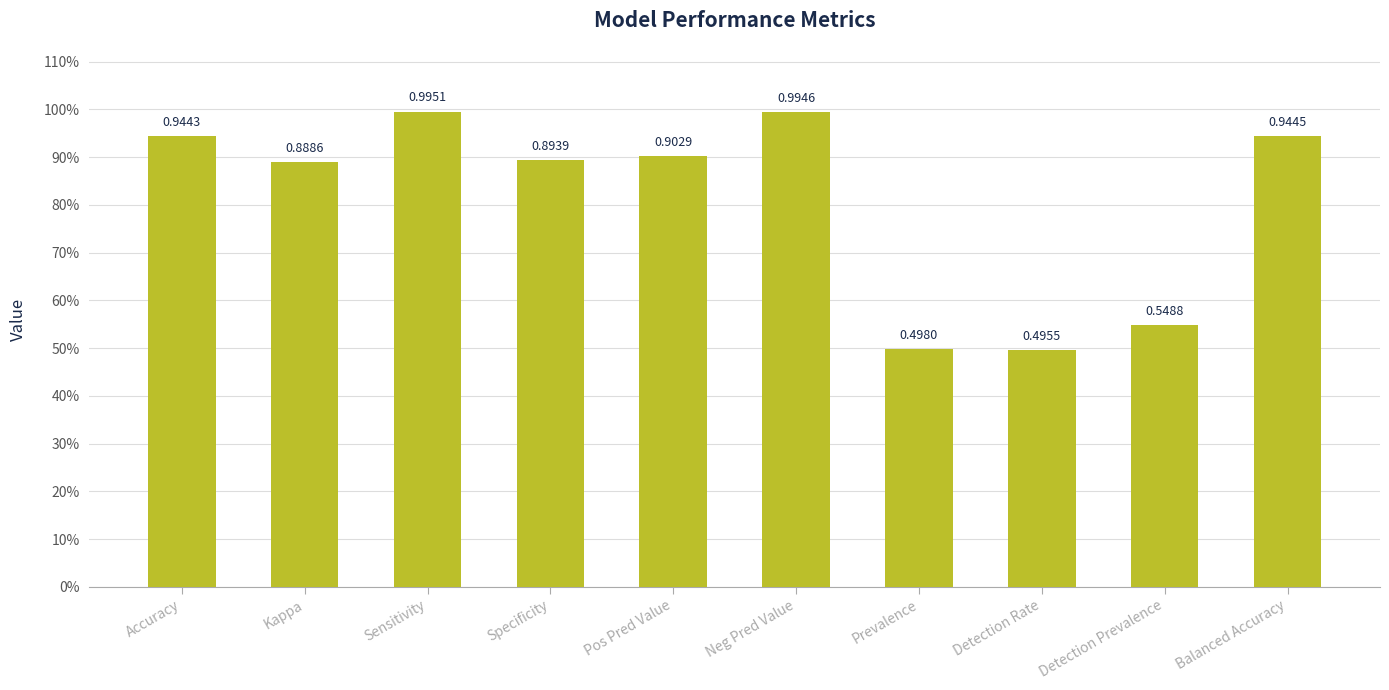

Are the bars horizontal?

No